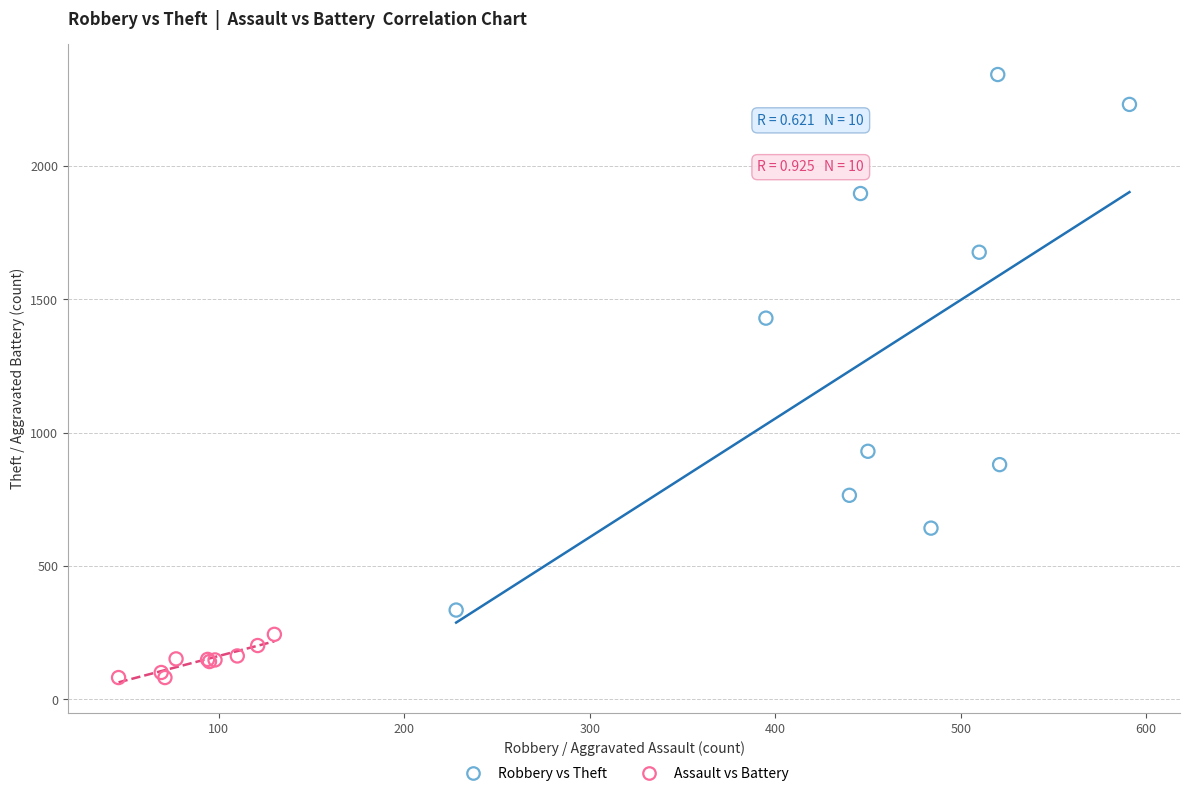

What are all the series names shown in the legend?

Robbery vs Theft, Assault vs Battery